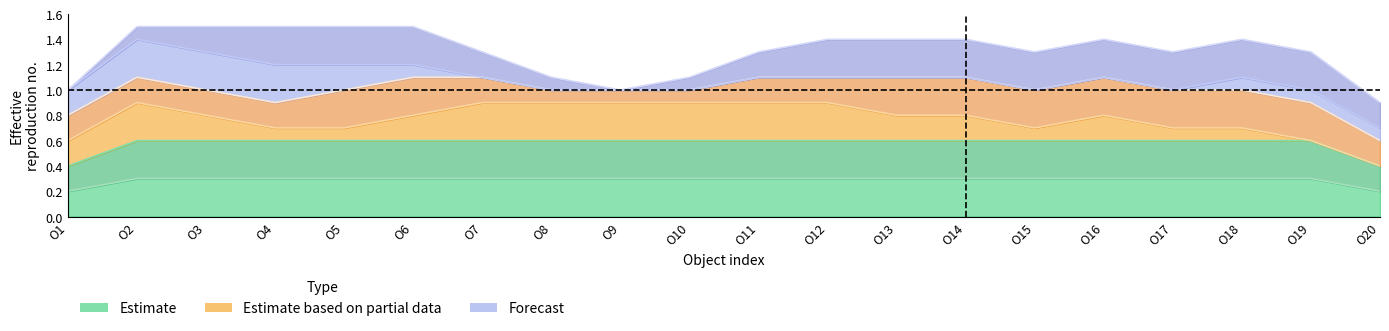

Read the O5 value at O12.

1